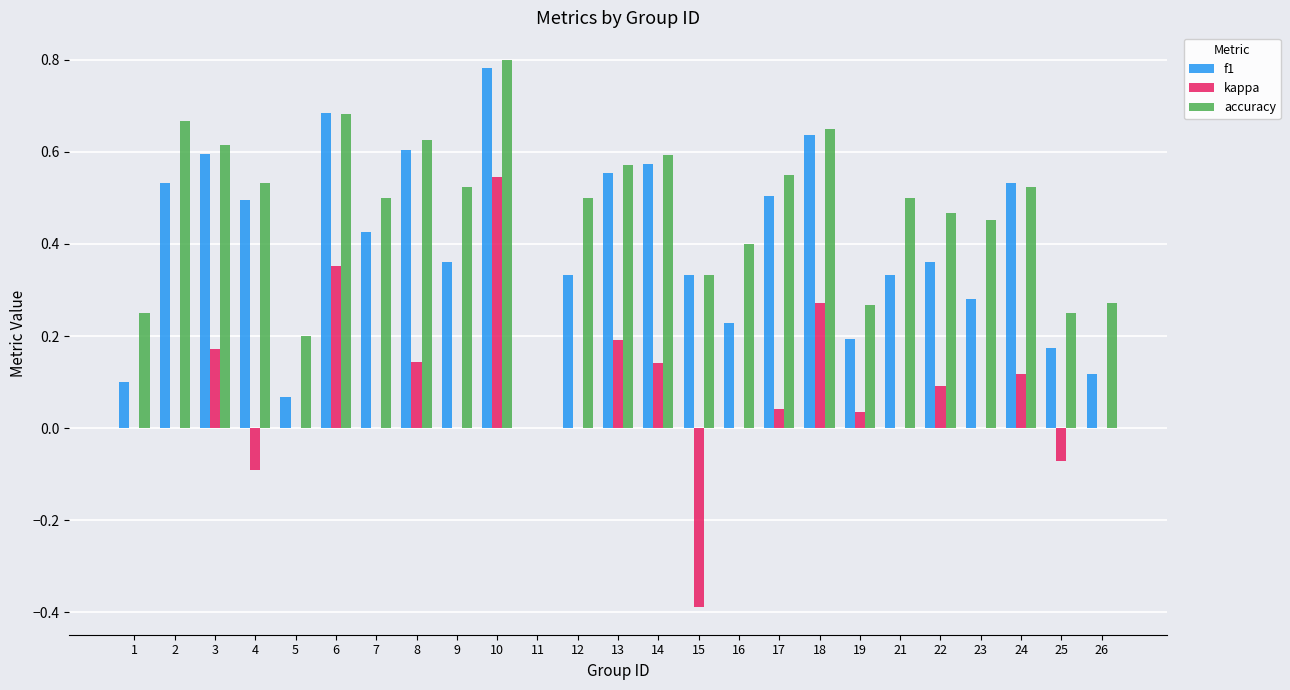

Which series changed the most between 8 and 12?

f1